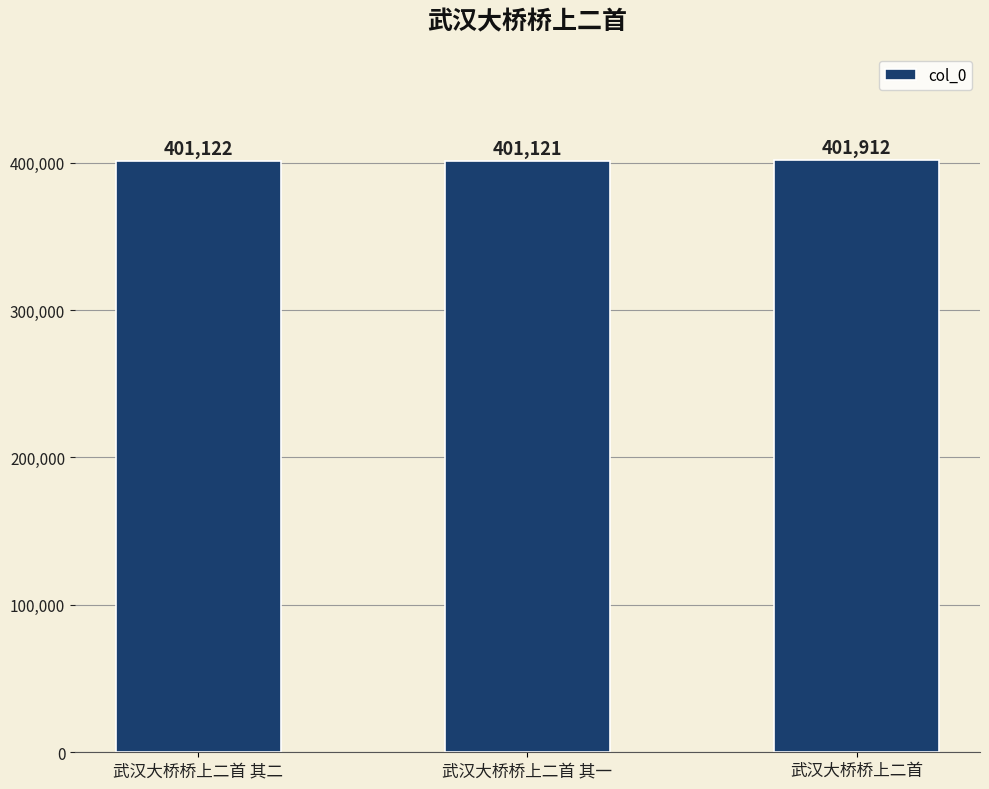

What is the smallest value displayed?

401121